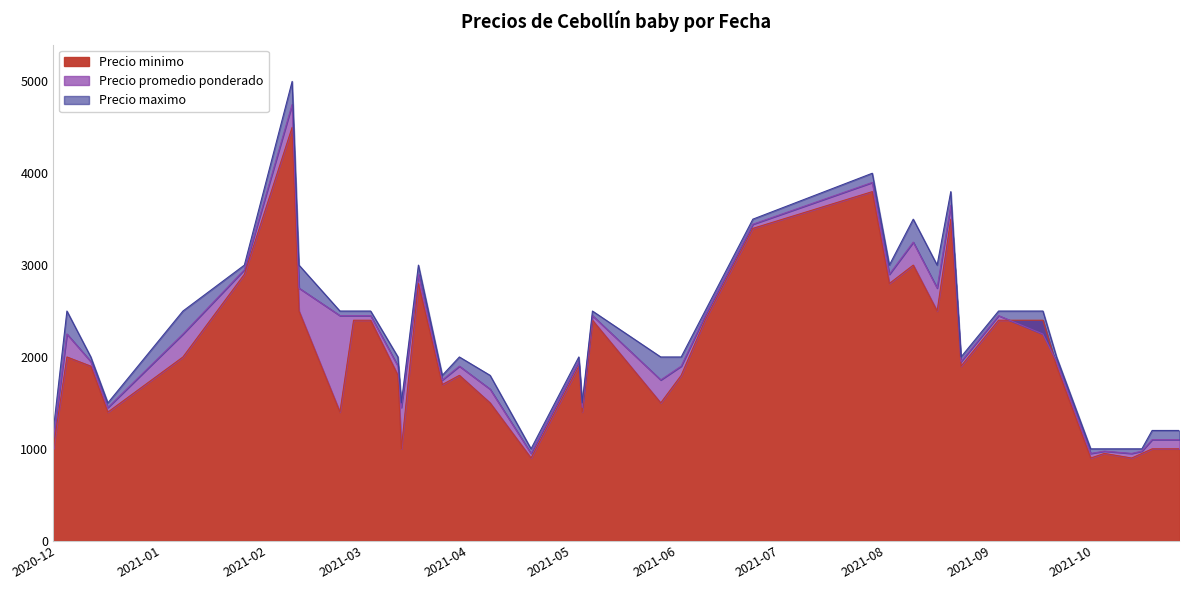

How many values in the Precio maximo series are below 2000?

13